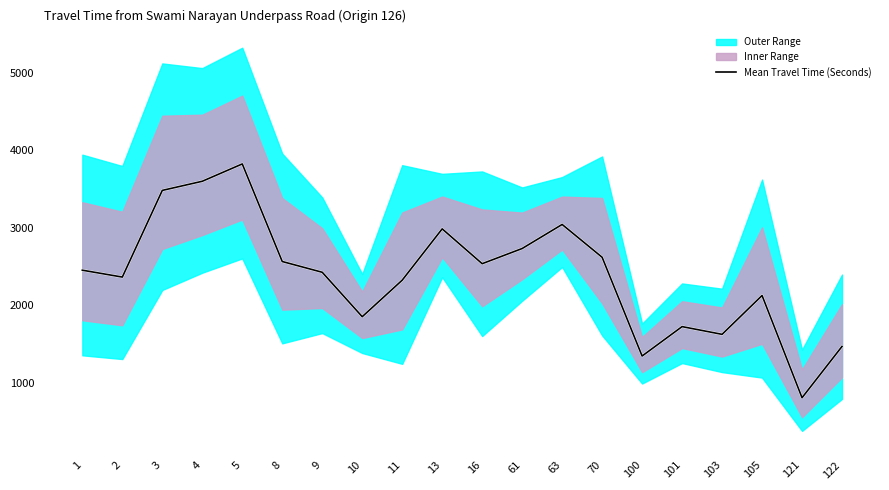

True or false: the data has more than 0 interior local peaks.

True